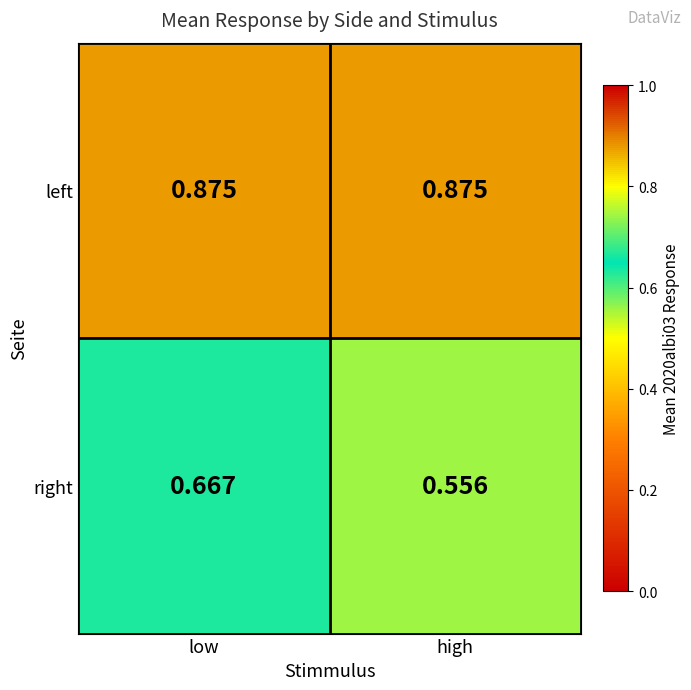

Which series has the largest total across all categories?

left